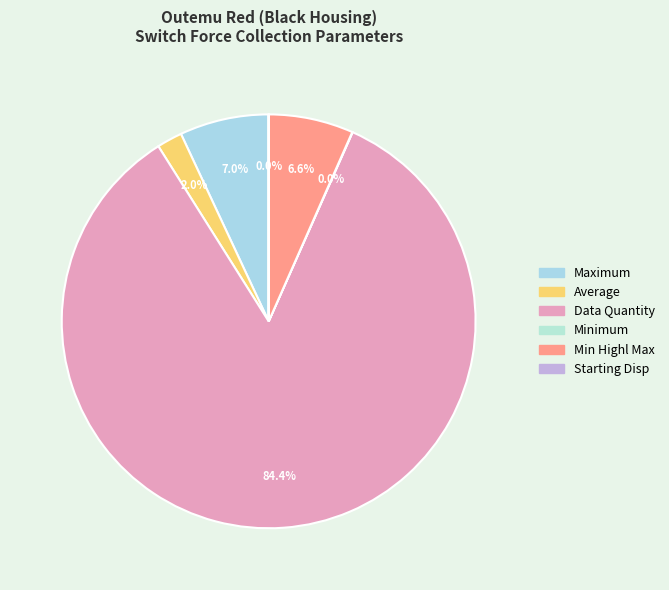

How many segments does this pie chart have?

6